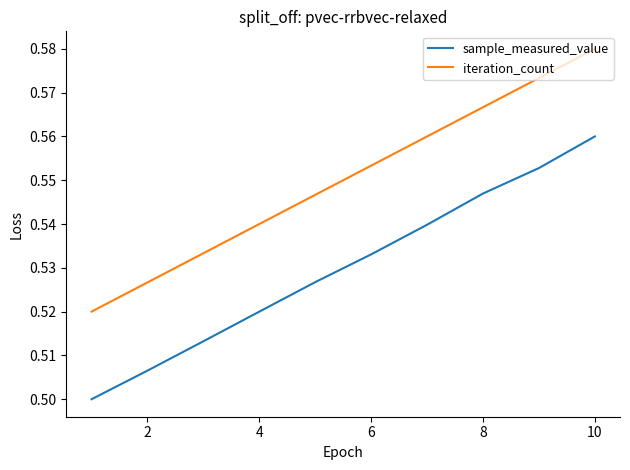

At how many categories does at least one series exceed 0?

10